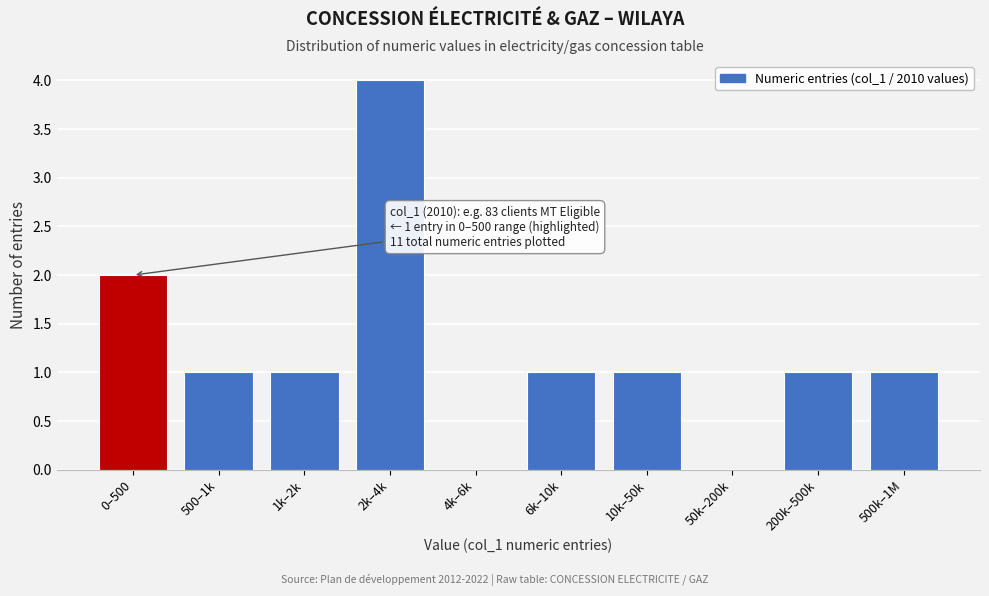

Reading left to right, list all the values displayed in this chart.

0–500=2	500–1k=1	1k–2k=1	2k–4k=4	4k–6k=0	6k–10k=1	10k–50k=1	50k–200k=0	200k–500k=1	500k–1M=1